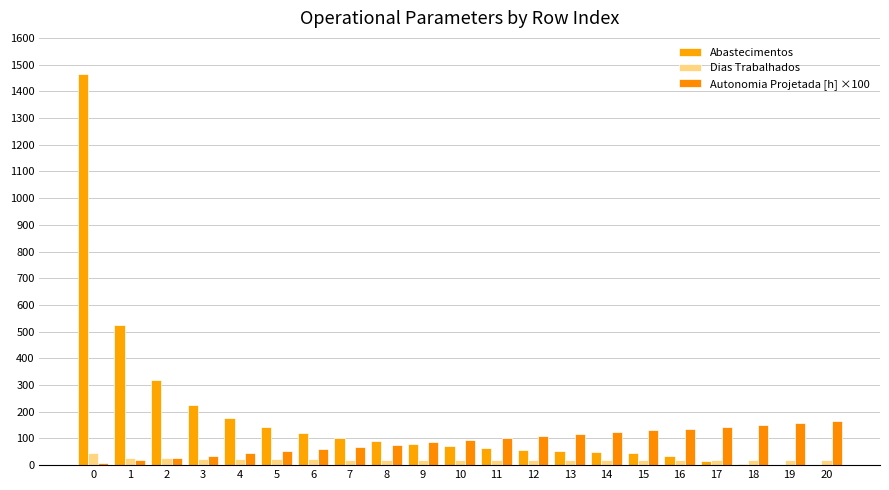

How many distinct data groups are displayed?

3